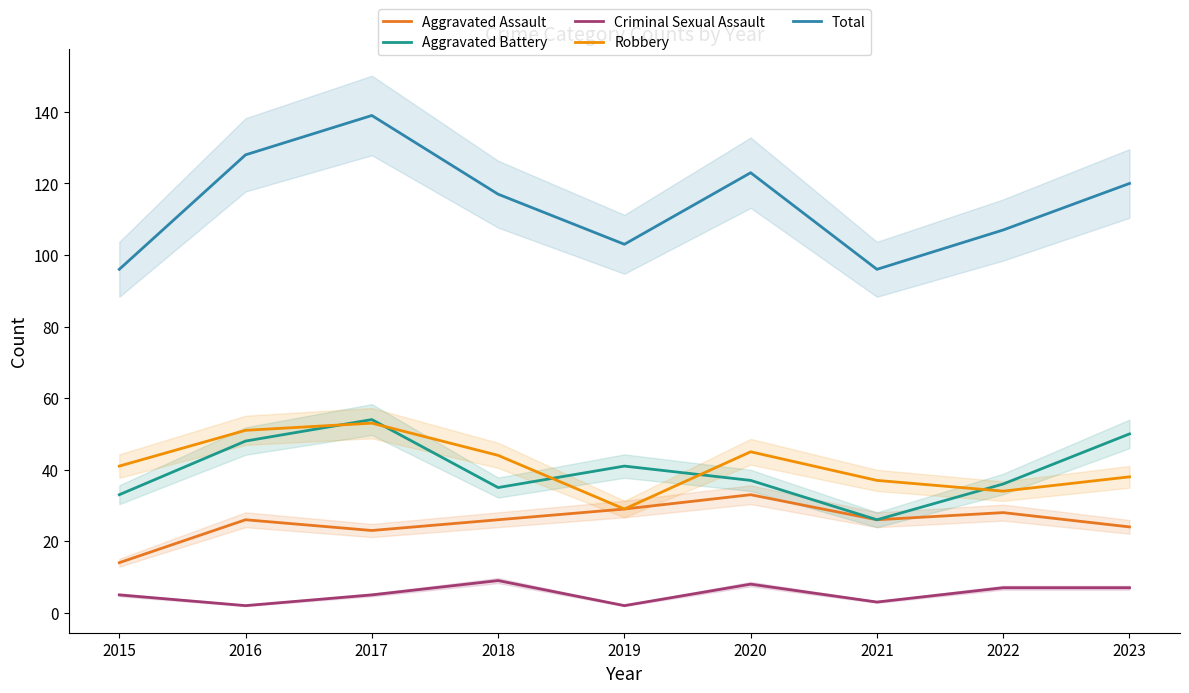

What is the value of the Robbery point at the 3rd from the left?

53